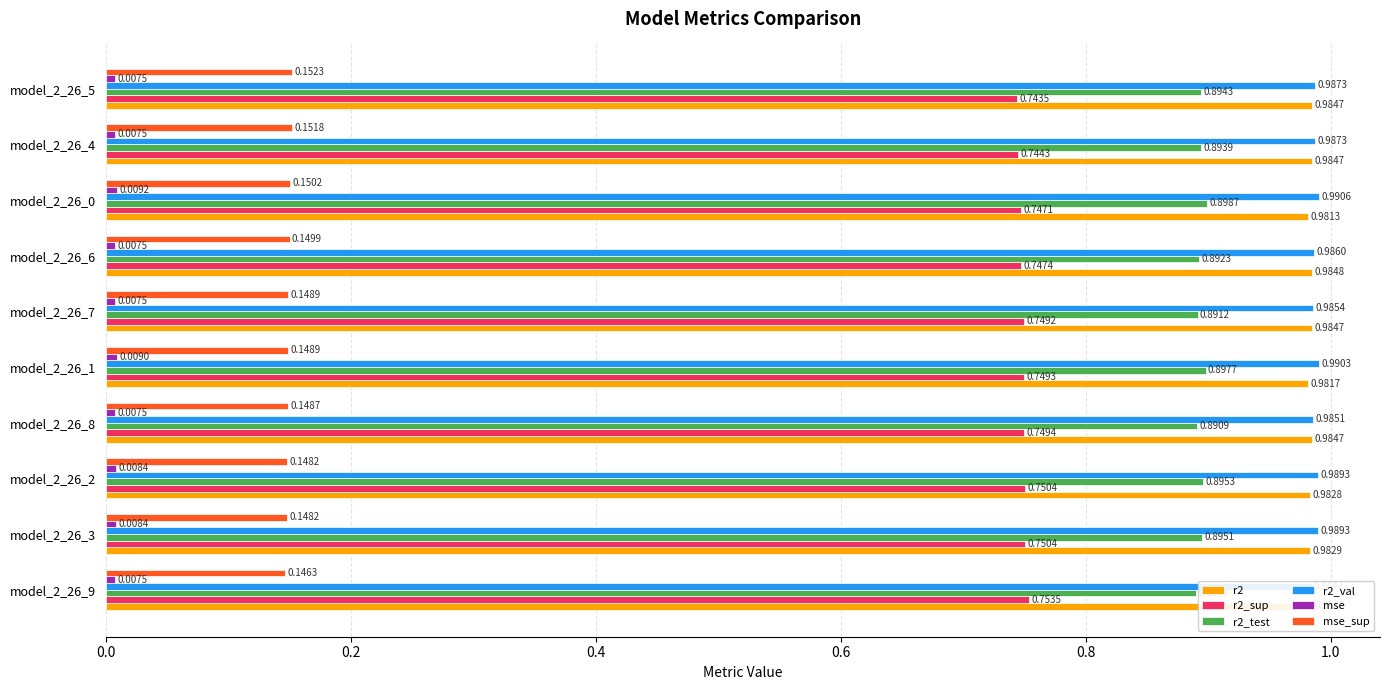

What are all the series names shown in the legend?

r2, r2_sup, r2_test, r2_val, mse, mse_sup